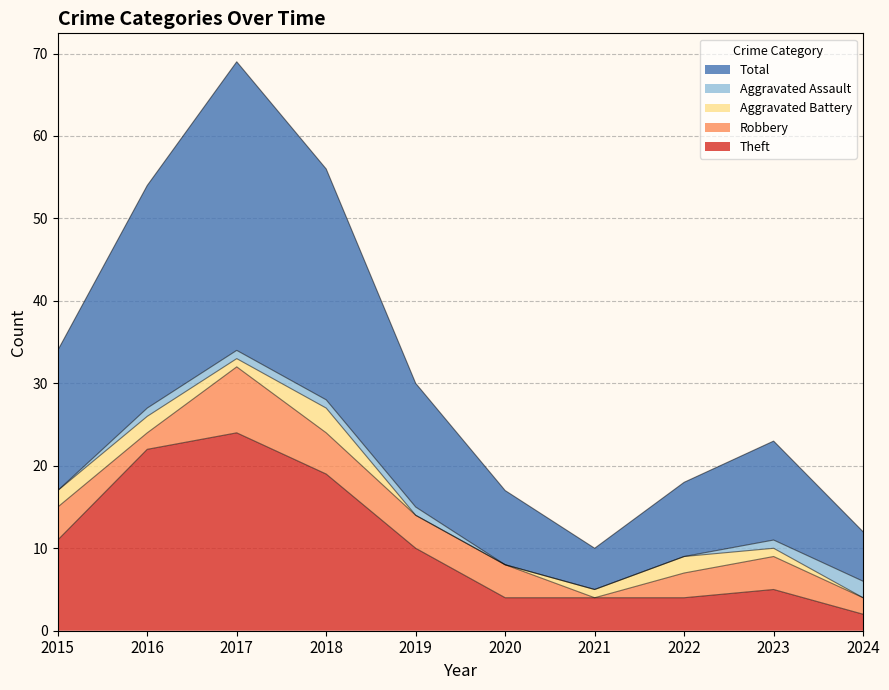

Where is the first local minimum for Total?

2021